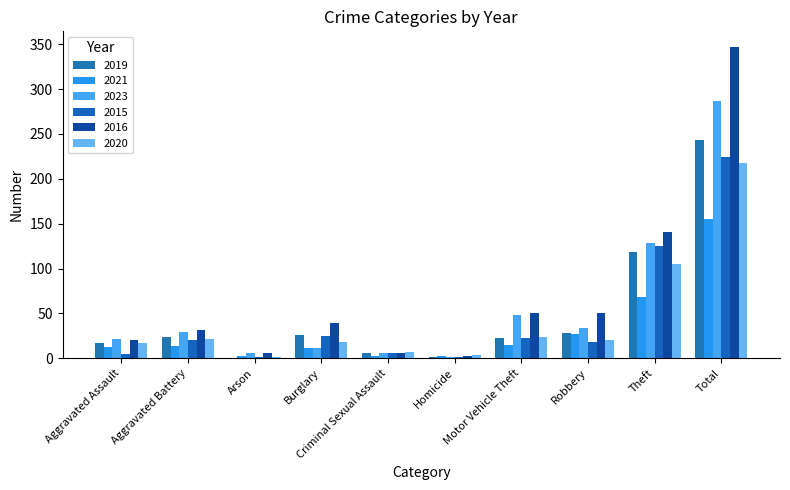

Count the number of categories in the chart.

10